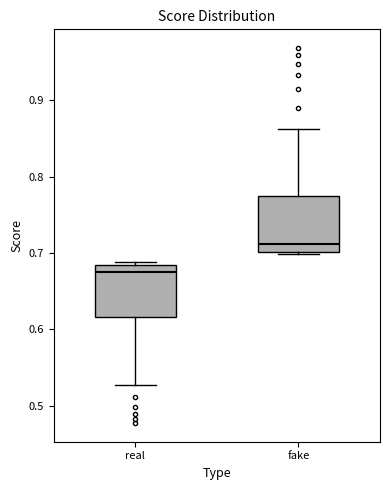

Reading left to right, transcribe this box plot: for each box, give where its median line is, the range the box spans, and where its two whiskers end, as read against the y-axis. The values are not printed on the chart, so give them approximately, as read against the axis.

real: median 0.68 (just below the box's upper edge), box 0.62 to 0.68, whiskers 0.53 to 0.69
fake: median 0.71, box 0.70 to 0.77, whiskers 0.70 (just below the box's lower edge) to 0.86